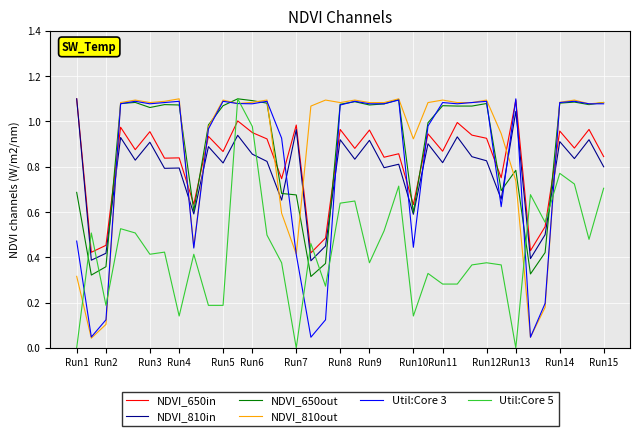

After their last crossing, which series has the higher values: Util:Core 5 or NDVI_810out?

NDVI_810out